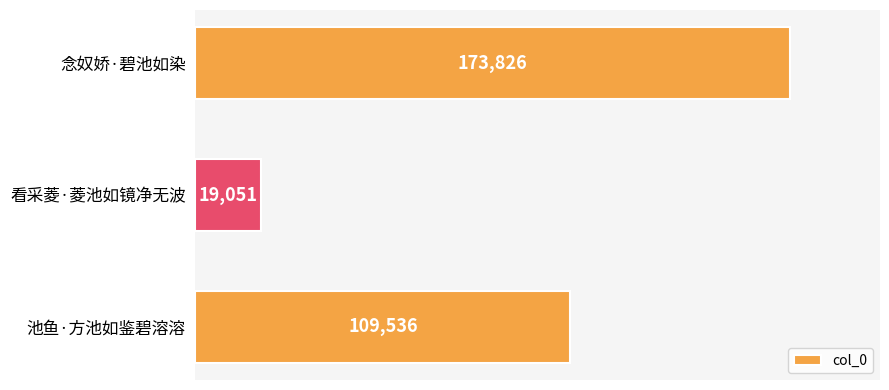

Reading top to bottom, list all the values displayed in this chart.

念奴娇·碧池如染=173826	看采菱·菱池如镜净无波=19051	池鱼·方池如鉴碧溶溶=109536